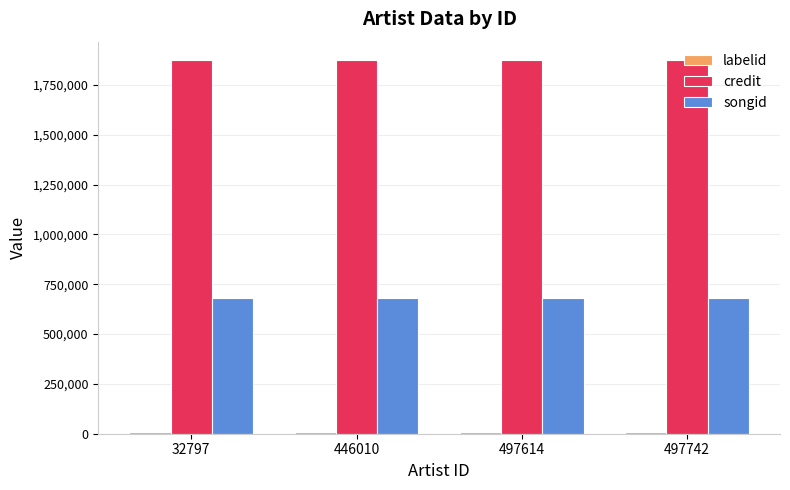

Is the value of credit at 497614 greater than the value of songid at 497742?

Yes